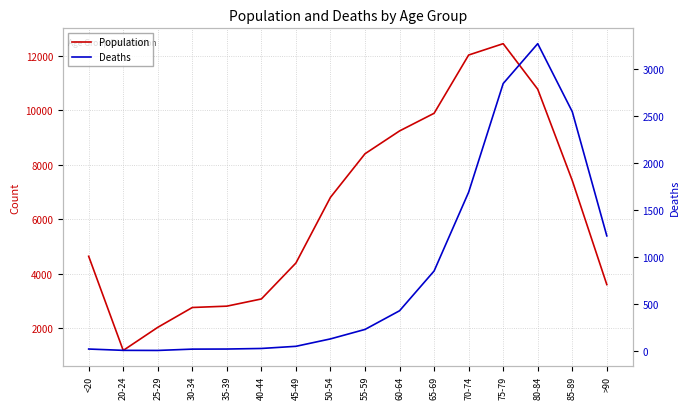

How many lines are shown in the chart?

2